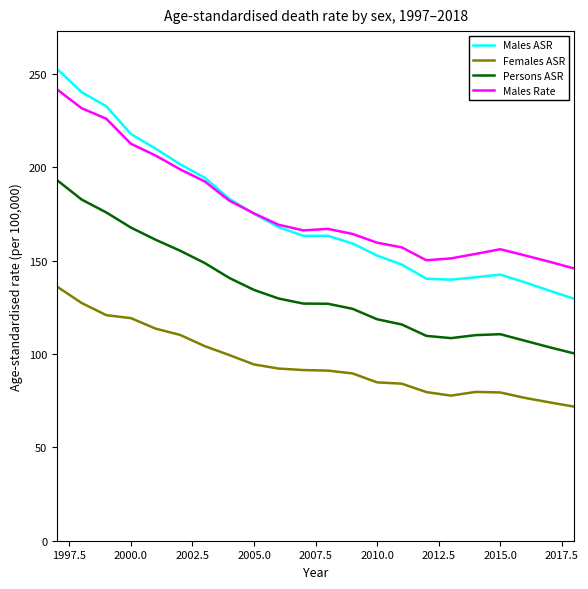

What is the greatest value displayed?

252.7